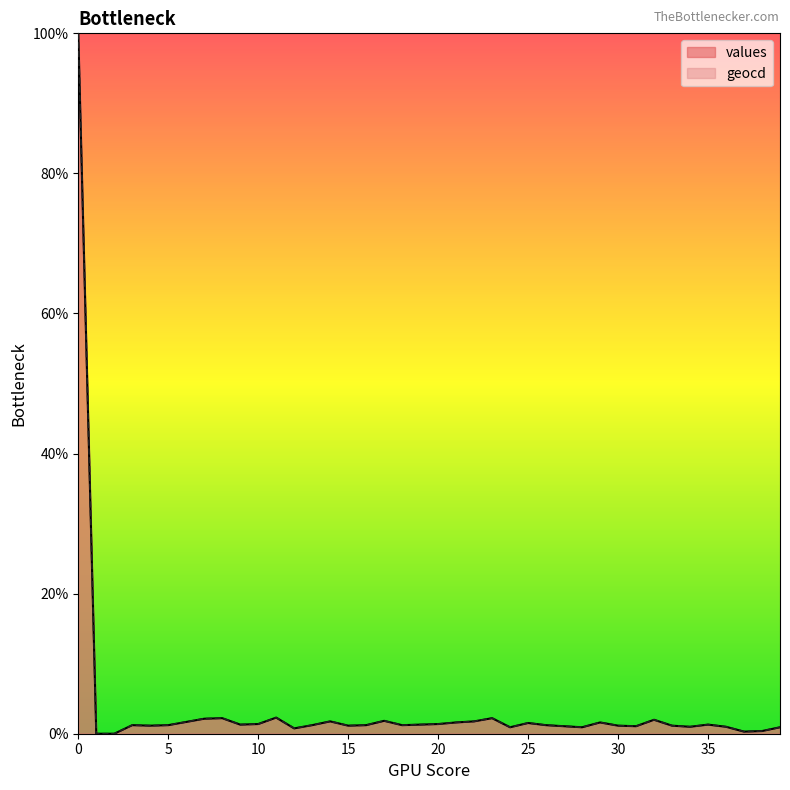

True or false: values and geocd intersect in this chart.

False